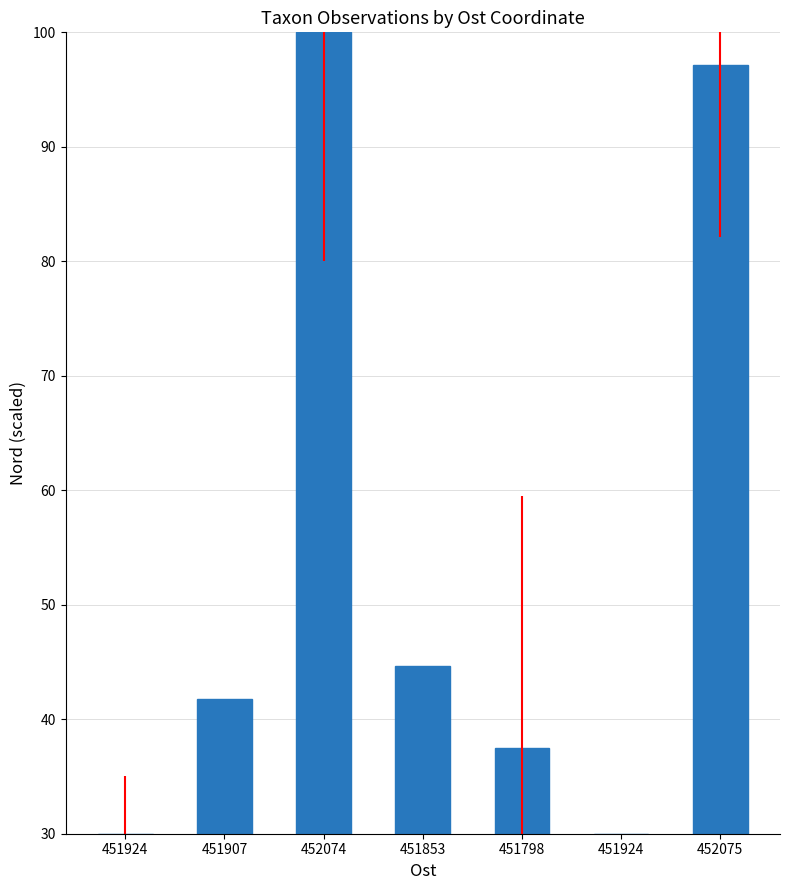

How many distinct data groups are displayed?

1